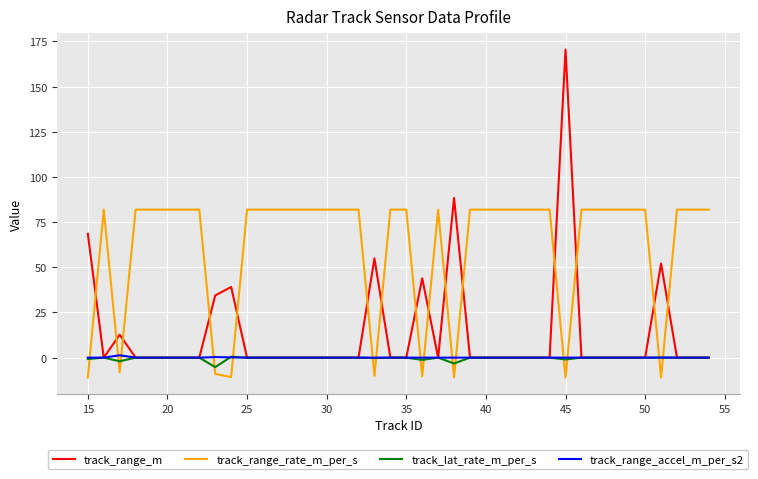

Which series has the largest total across all categories?

track_range_rate_m_per_s